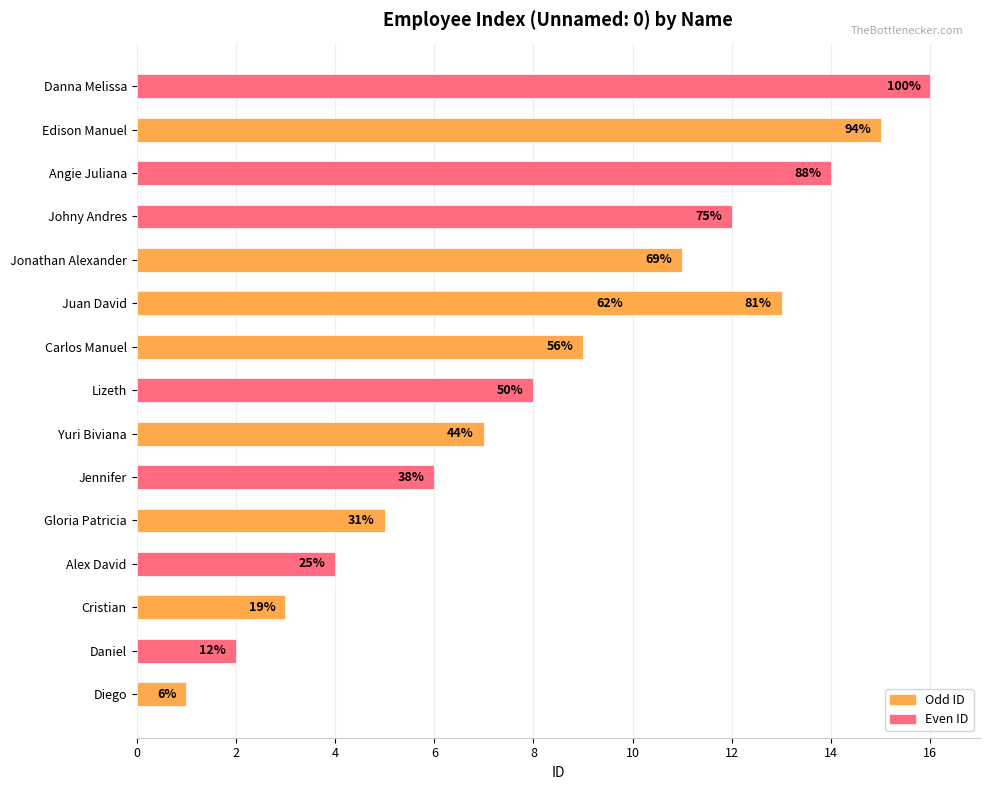

Reading right to left, what are all the values shown in this chart?

Danna Melissa=16	Edison Manuel=15	Angie Juliana=14	Juan David=13	Johny Andres=12	Jonathan Alexander=11	Juan David=10	Carlos Manuel=9	Lizeth=8	Yuri Biviana=7	Jennifer=6	Gloria Patricia=5	Alex David=4	Cristian=3	Daniel=2	Diego=1